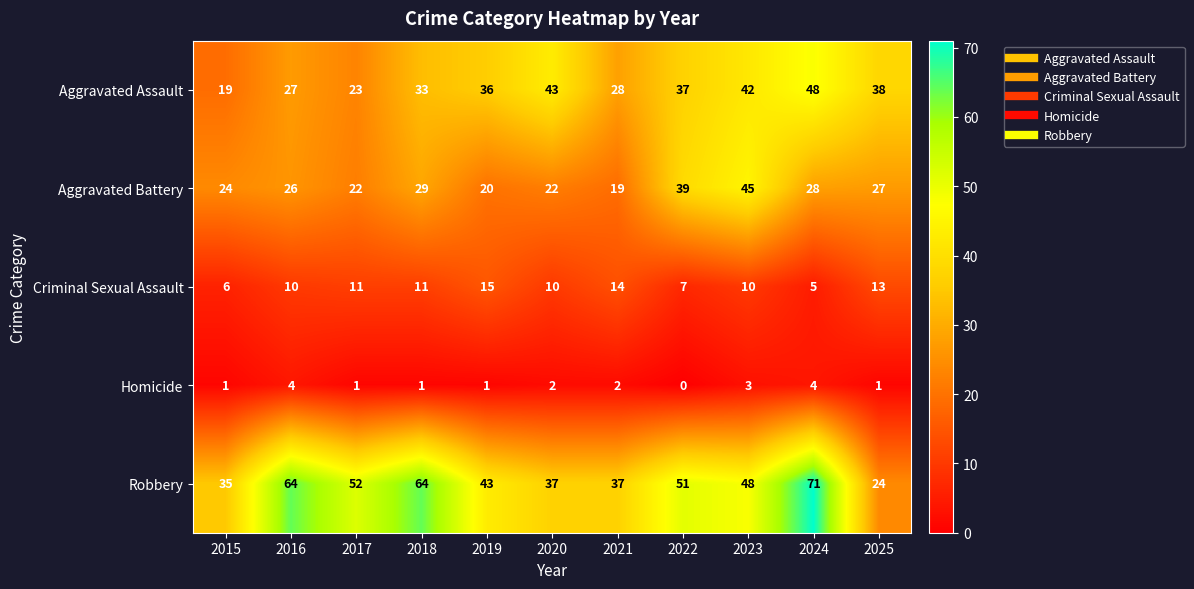

At which label is Aggravated Battery closest to 32?

2018